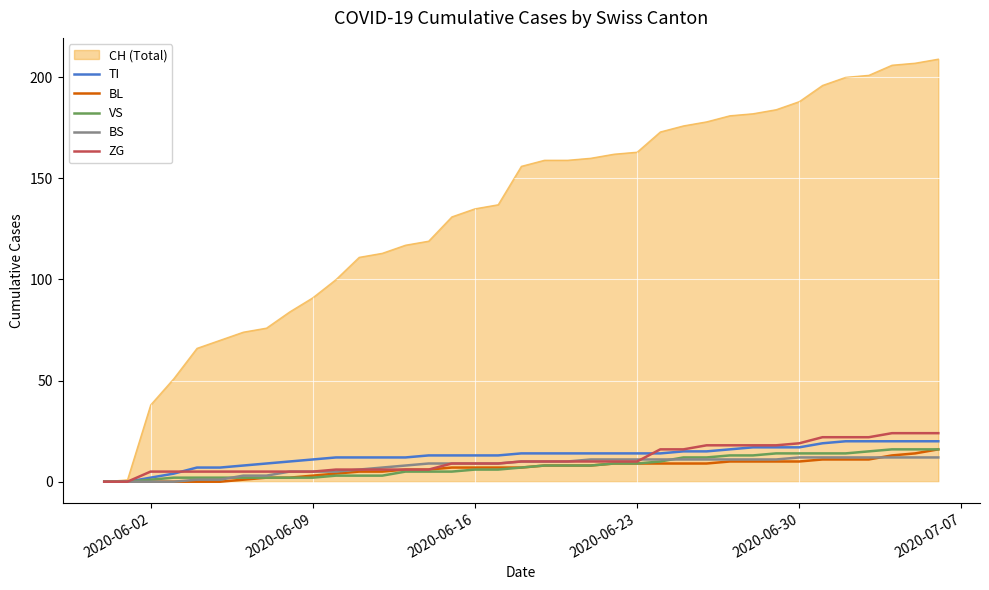

Which series has the largest range (max minus min)?

CH (Total)